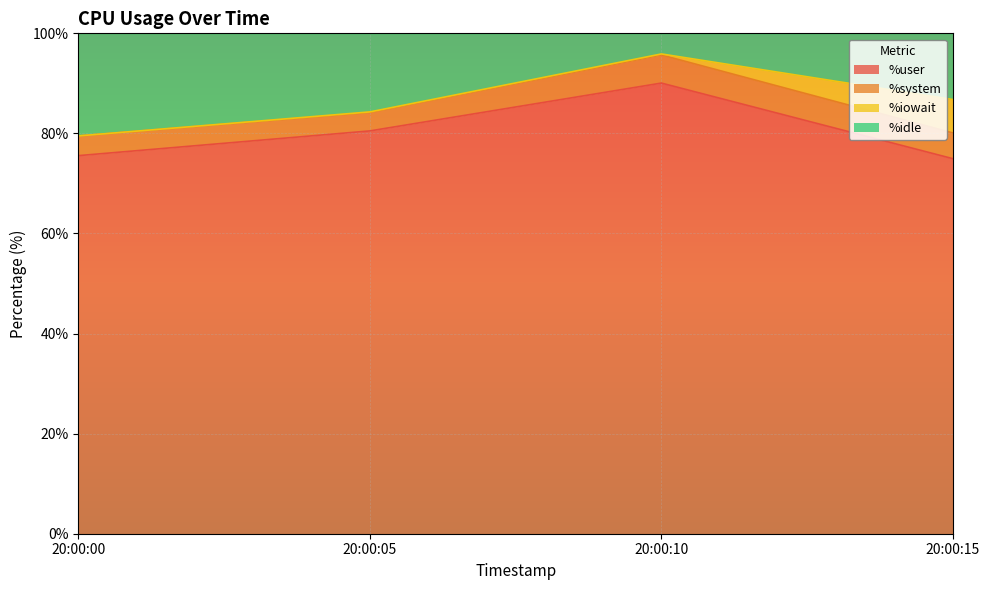

Which has a higher value, 20:00:05 or 20:00:00?

20:00:05